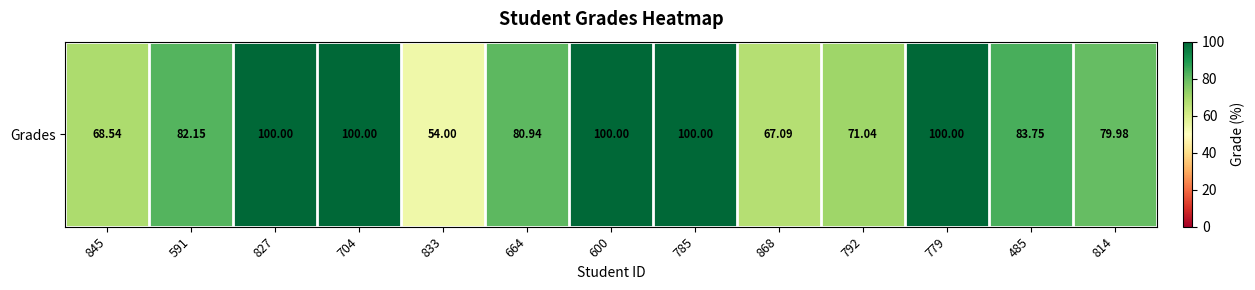

True or false: the data shows 83.8 at 485.

True